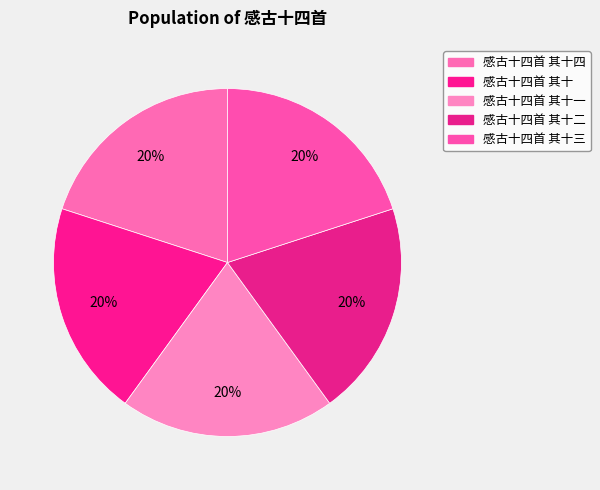

To the nearest percent, what portion does 感古十四首 其十一 represent?

20%